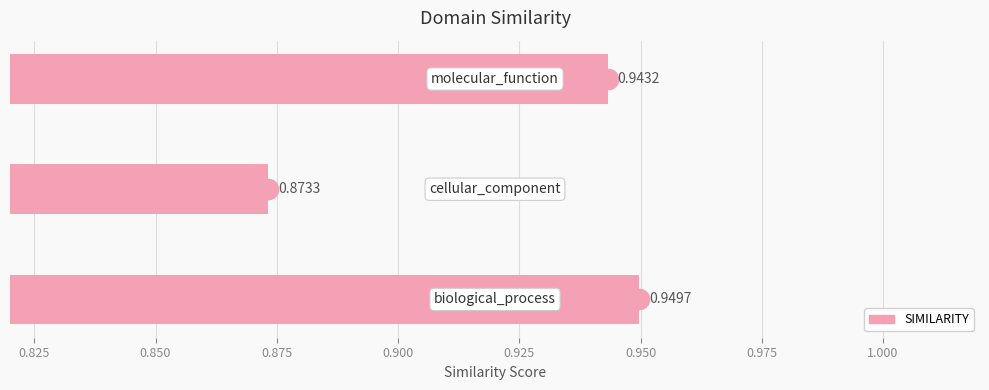

What is the sum of all values?

2.8